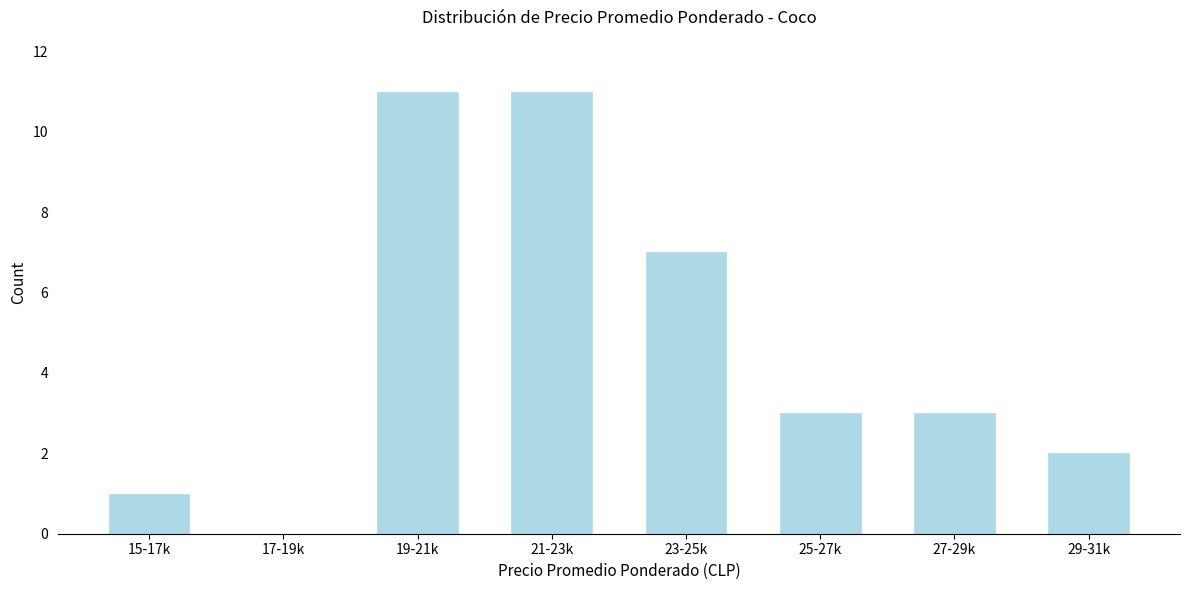

Reading left to right, extract all data points from this chart.

15-17k=1	17-19k=0	19-21k=11	21-23k=11	23-25k=7	25-27k=3	27-29k=3	29-31k=2